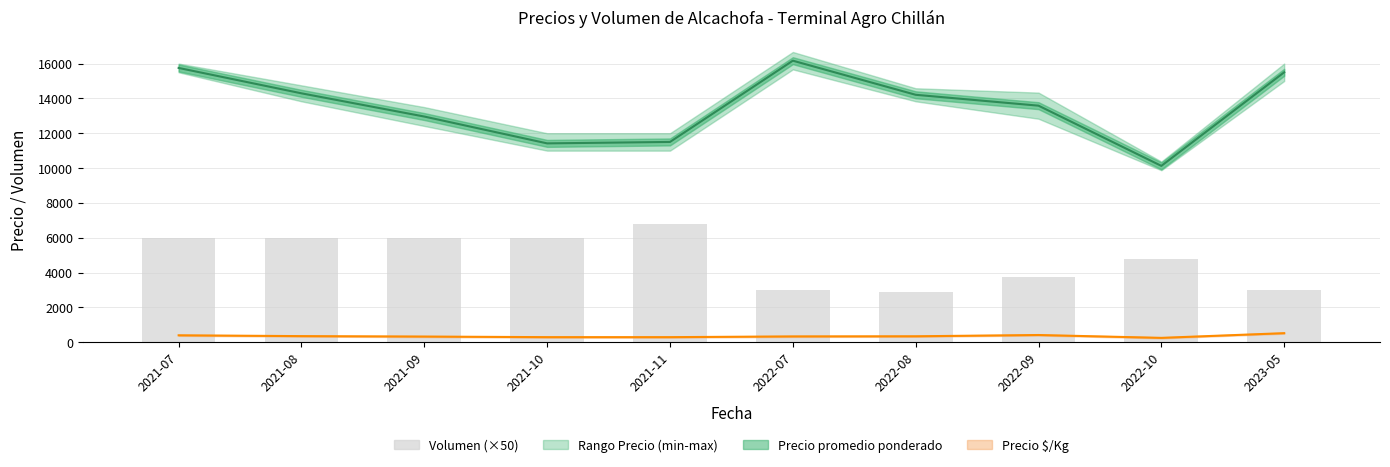

What is the ratio of the value at 2022-10 to the value at 2023-05?

1.6